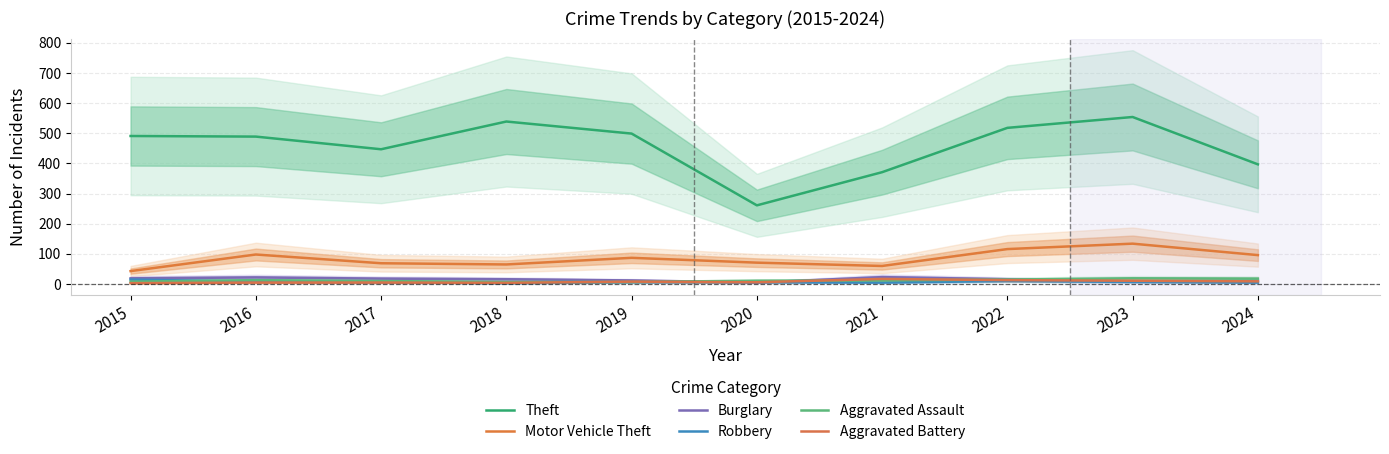

Reading left to right, what are all the values shown in this chart?

Theft: 2015=491	2016=489	2017=447	2018=539	2019=499	2020=261	2021=371	2022=518	2023=554	2024=397
Motor Vehicle Theft: 2015=43	2016=98	2017=69	2018=65	2019=87	2020=71	2021=60	2022=116	2023=134	2024=96
Burglary: 2015=19	2016=22	2017=18	2018=16	2019=12	2020=5	2021=23	2022=16	2023=9	2024=11
Robbery: 2015=15	2016=8	2017=6	2018=3	2019=6	2020=6	2021=5	2022=10	2023=7	2024=5
Aggravated Assault: 2015=8	2016=13	2017=10	2018=7	2019=7	2020=11	2021=12	2022=15	2023=19	2024=18
Aggravated Battery: 2015=3	2016=5	2017=5	2018=4	2019=8	2020=6	2021=17	2022=13	2023=11	2024=9